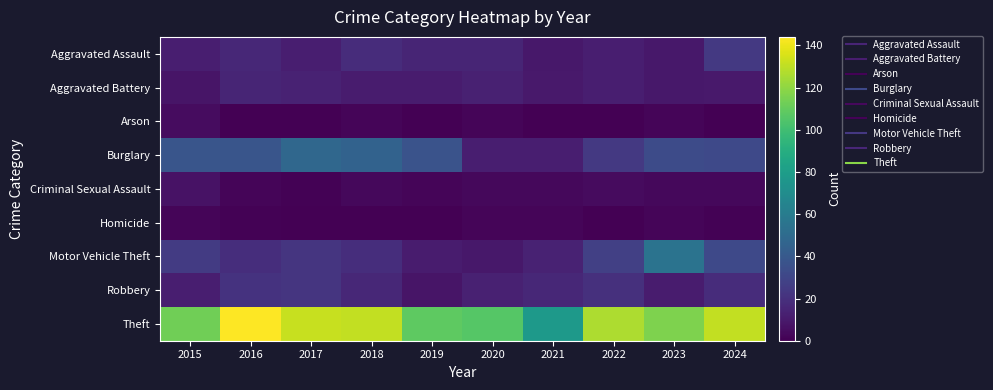

Reading left to right, transcribe all the data shown in this chart.

Aggravated Assault: 2015=12	2016=16	2017=12	2018=18	2019=15	2020=15	2021=9	2022=12	2023=9	2024=24
Aggravated Battery: 2015=8	2016=15	2017=14	2018=11	2019=11	2020=13	2021=10	2022=12	2023=9	2024=10
Arson: 2015=5	2016=0	2017=0	2018=2	2019=0	2020=2	2021=0	2022=0	2023=2	2024=0
Burglary: 2015=38	2016=38	2017=48	2018=45	2019=37	2020=12	2021=12	2022=24	2023=33	2024=32
Criminal Sexual Assault: 2015=7	2016=2	2017=1	2018=3	2019=2	2020=3	2021=3	2022=4	2023=3	2024=3
Homicide: 2015=2	2016=1	2017=0	2018=0	2019=0	2020=2	2021=2	2022=0	2023=2	2024=1
Motor Vehicle Theft: 2015=25	2016=19	2017=22	2018=19	2019=11	2020=9	2021=14	2022=27	2023=55	2024=32
Robbery: 2015=12	2016=21	2017=22	2018=16	2019=8	2020=13	2021=16	2022=20	2023=11	2024=18
Theft: 2015=113	2016=144	2017=132	2018=131	2019=108	2020=106	2021=78	2022=126	2023=116	2024=131